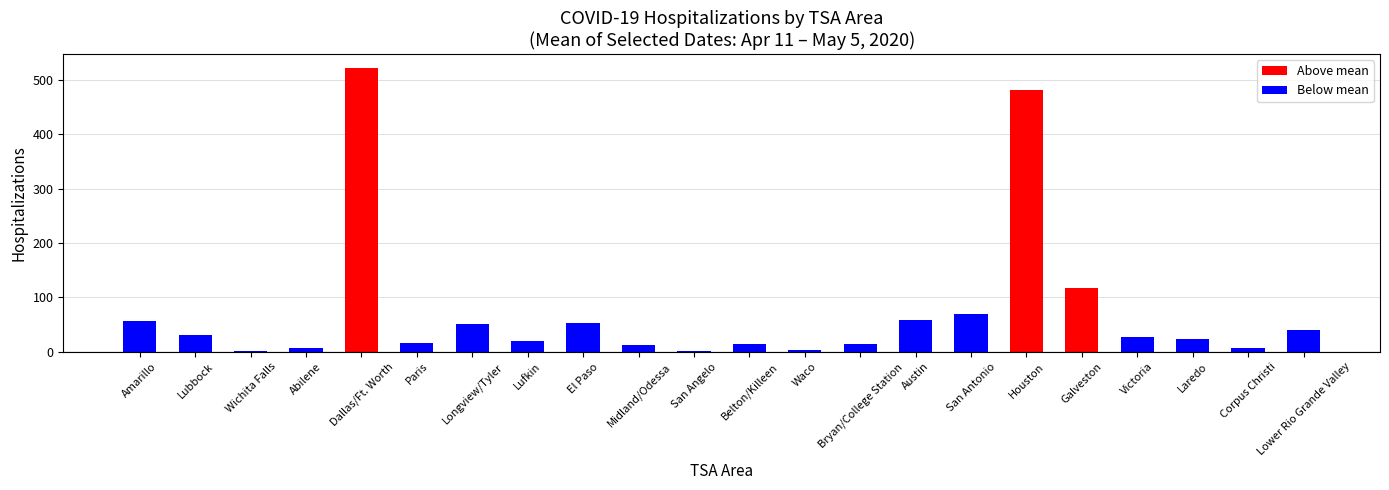

The value at Amarillo is 100.4. True or false?

False